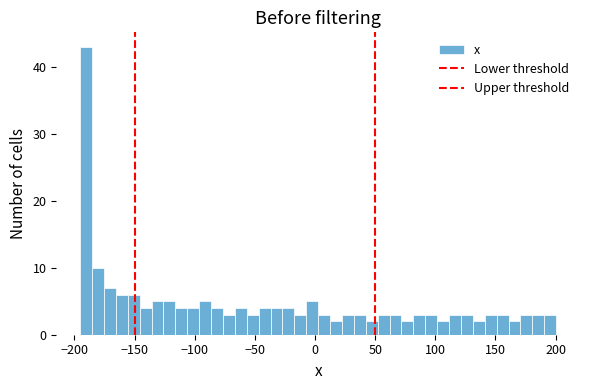

Read against the x-axis, roughly where is the centre of the tallest bar?

-190